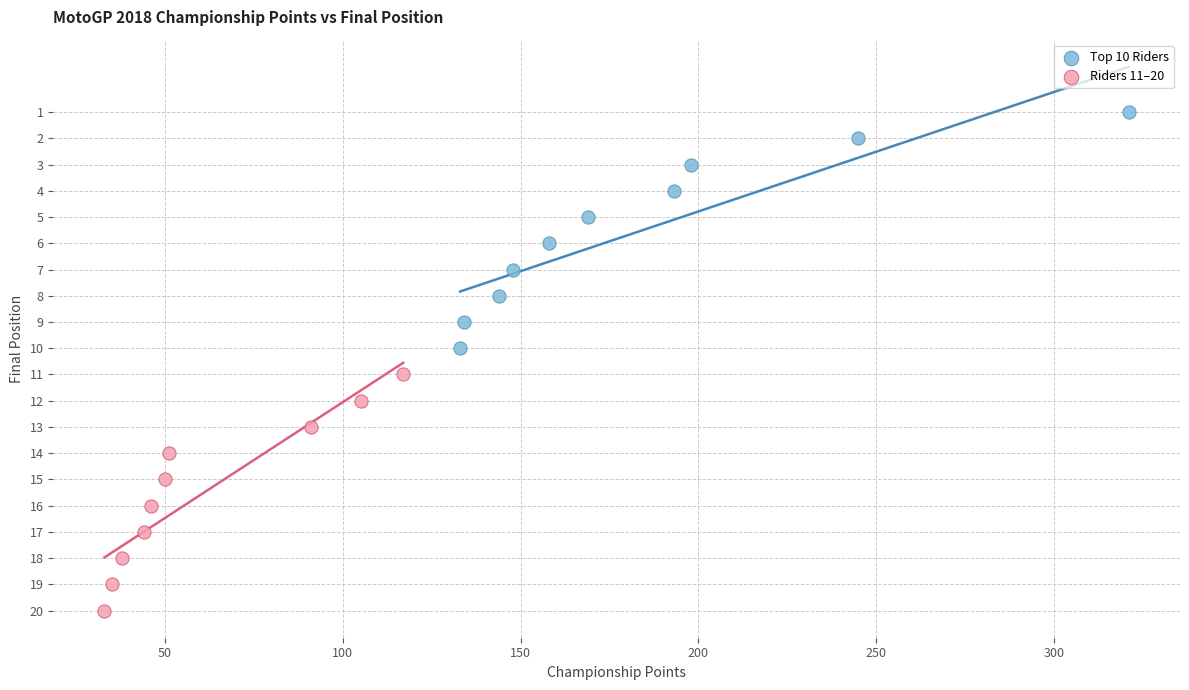

Which series contains the highest Y value?

Riders 11–20